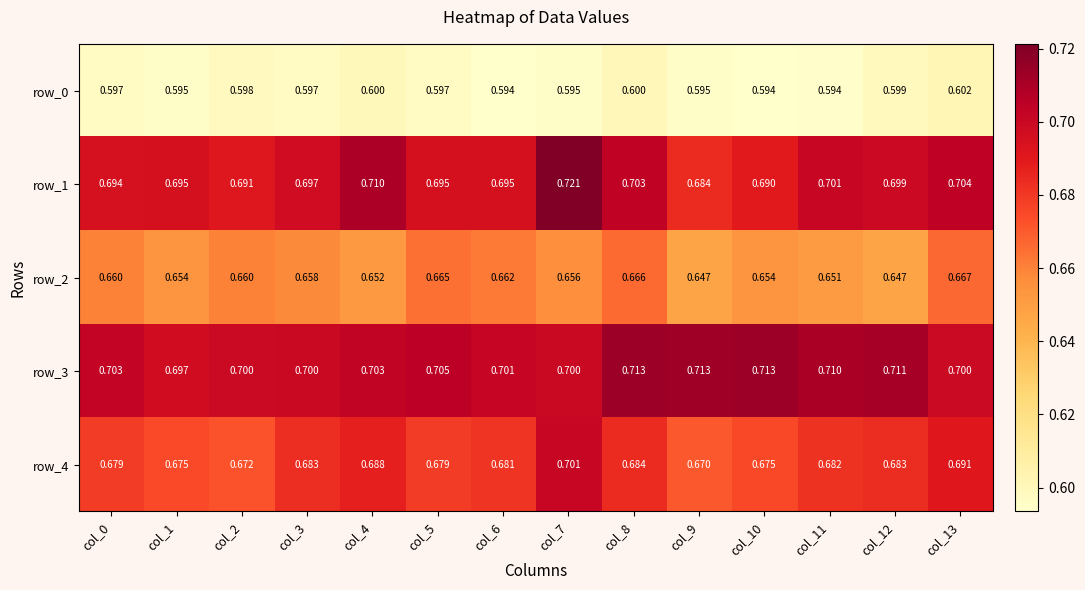

What is the total value across all series at col_13?

3.4